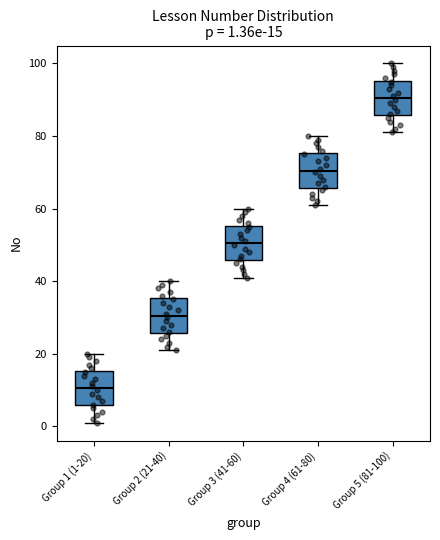

Which box has the highest median line?

Group 5 (81-100)